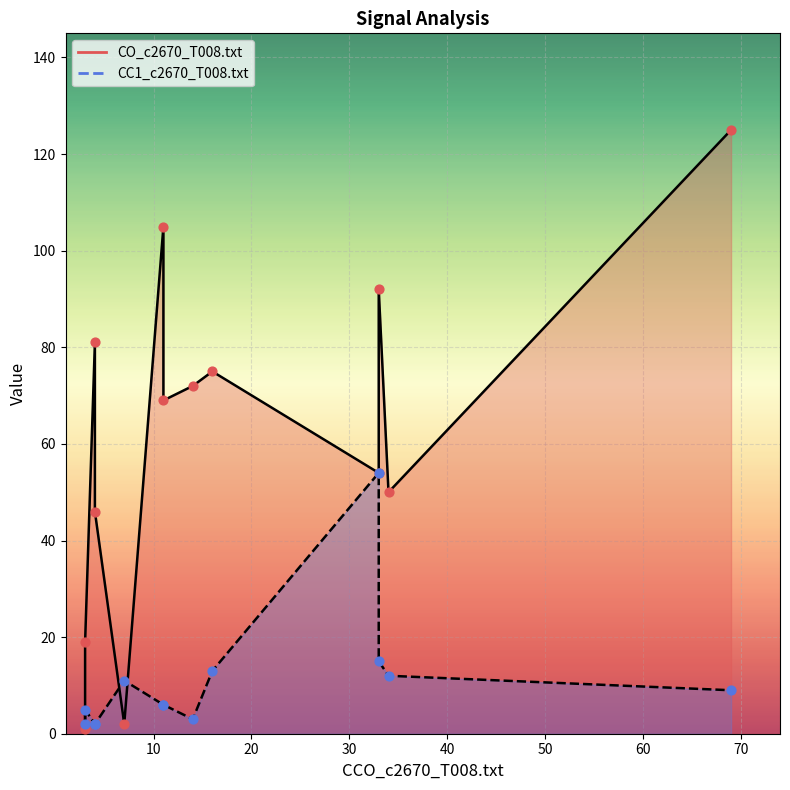

Which series reaches the maximum Y coordinate?

CO_c2670_T008.txt